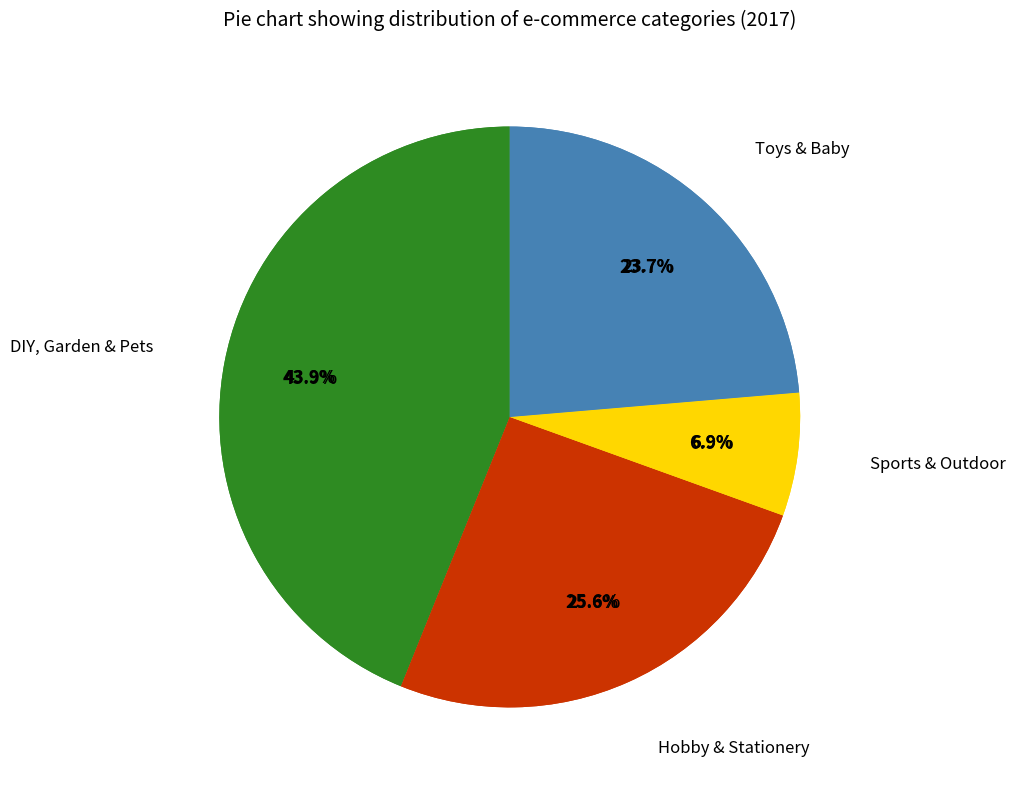

Does Hobby & Stationery account for over 50% of the chart?

No